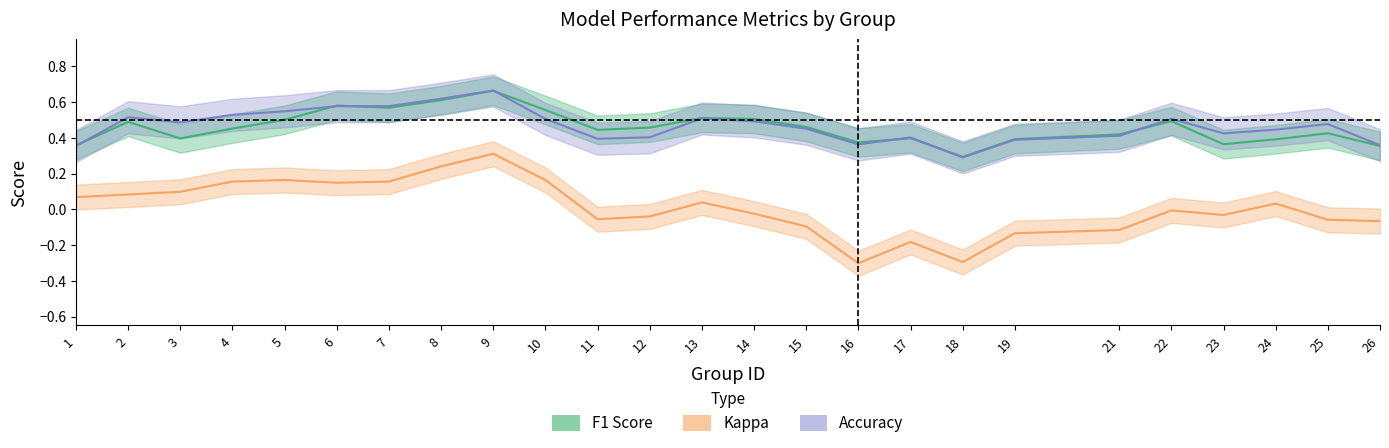

Which series has the largest total across all categories?

accuracy